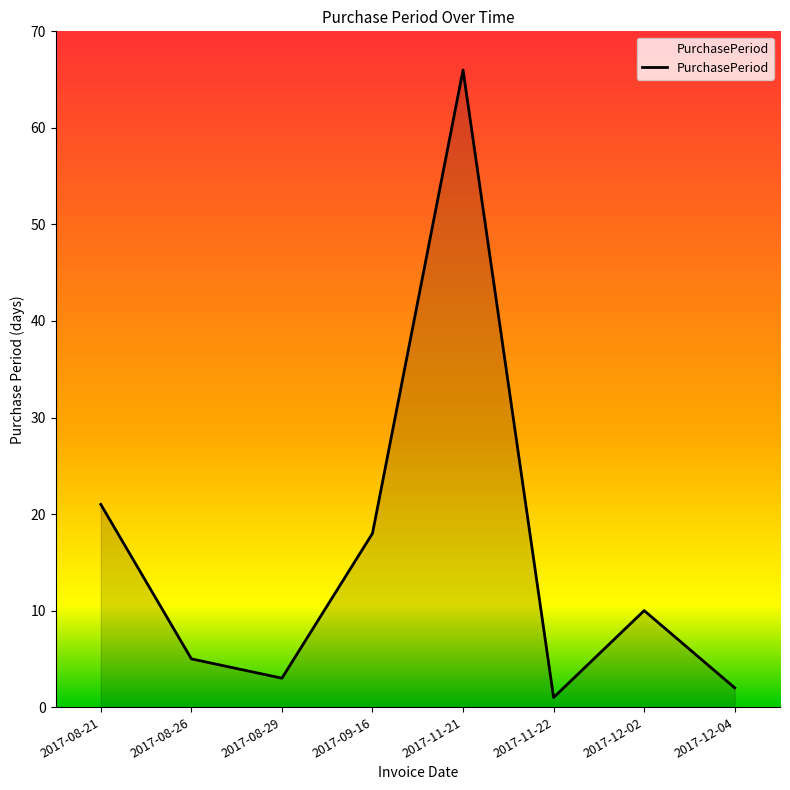

What is the sum of all values?

126